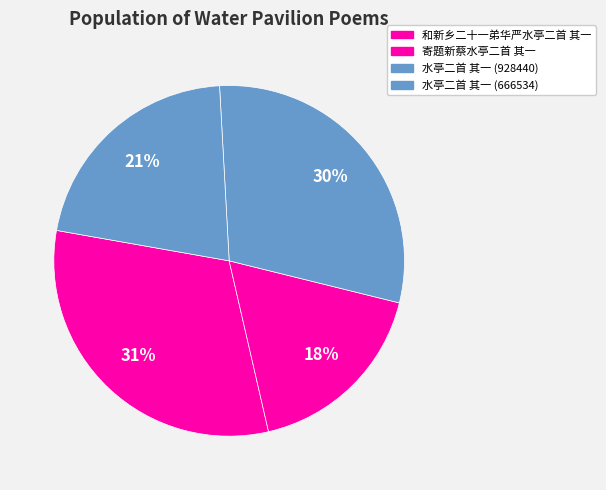

To the nearest percent, what is the average slice percentage?

25%